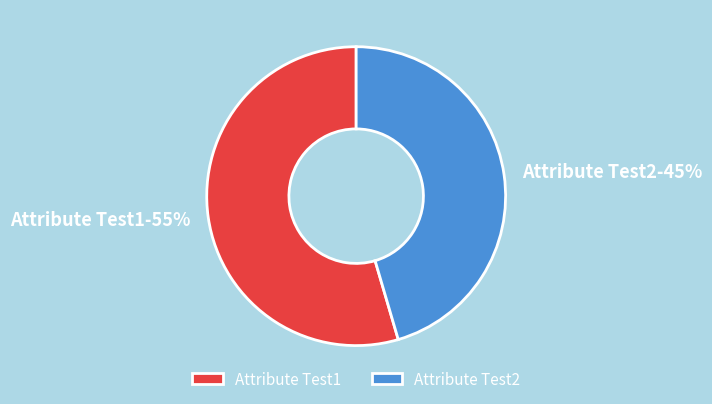

What is the largest slice in the pie chart?

Attribute Test1